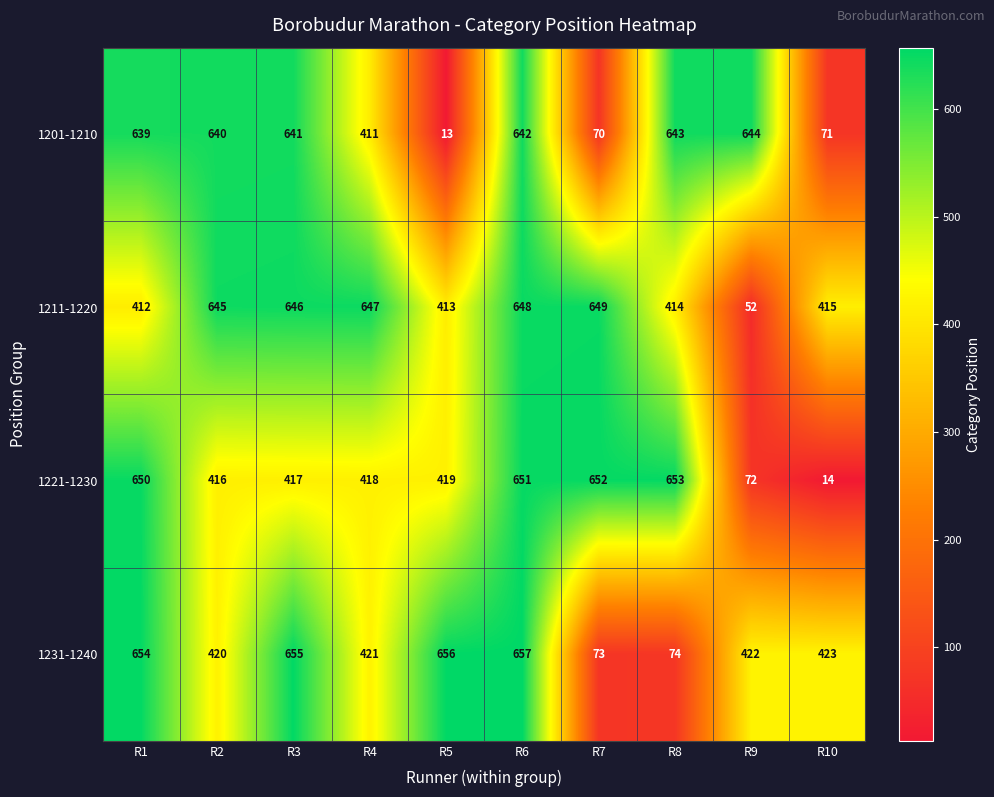

Rank the series by their maximum value, from highest to lowest.

1231-1240, 1221-1230, 1211-1220, 1201-1210